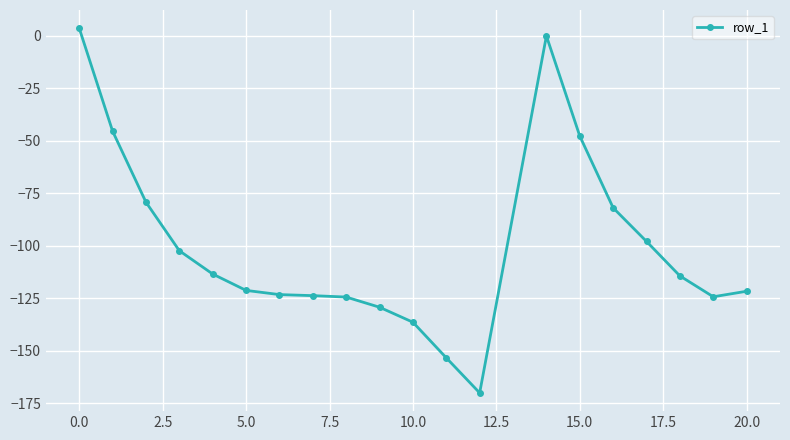

What is the value of the 11th point from the left?

-136.5